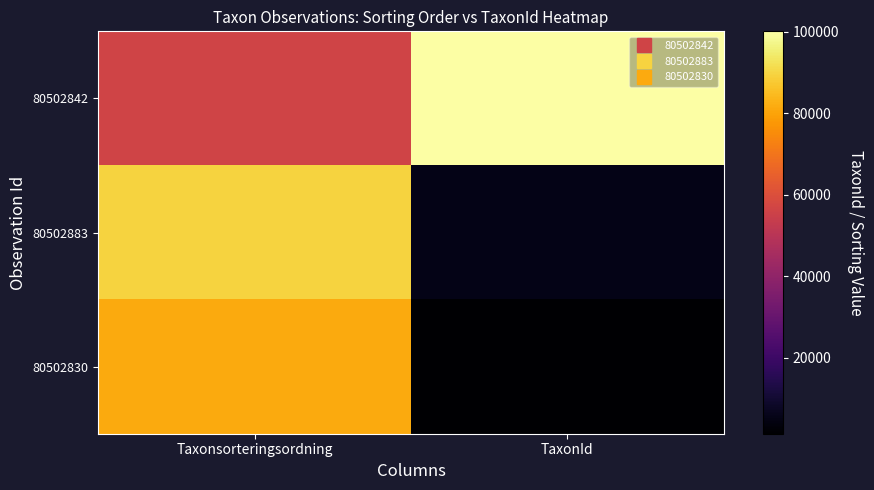

At how many categories does at least one series exceed 82263?

2